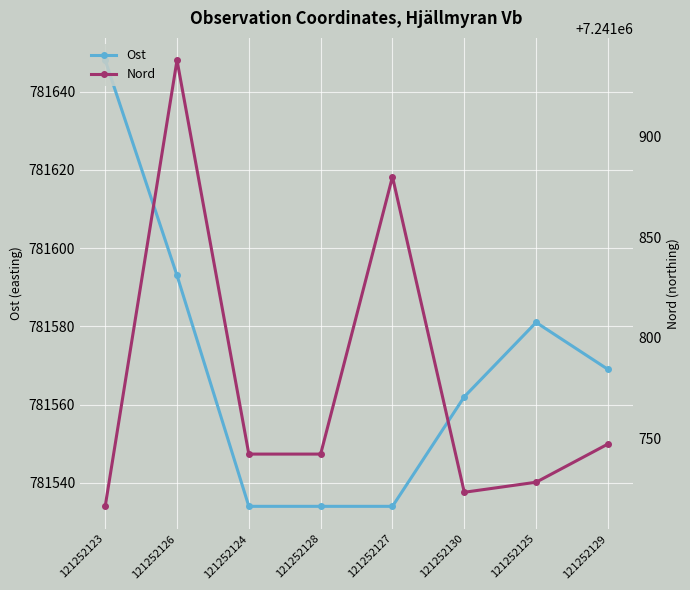

The value of Ost at 121252130 is 1150378. True or false?

False